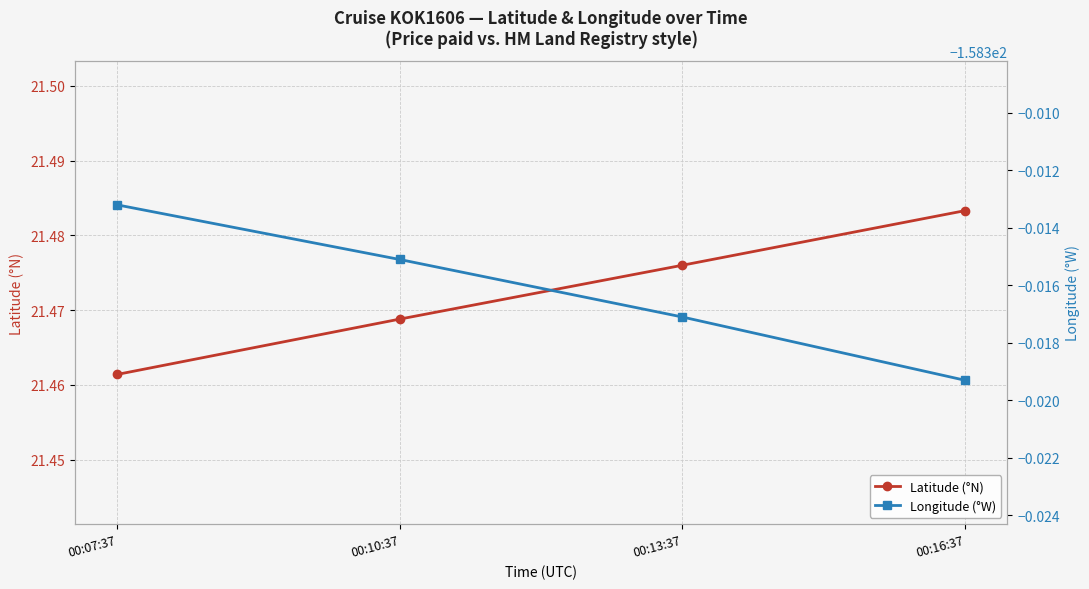

How many lines are shown in the chart?

2